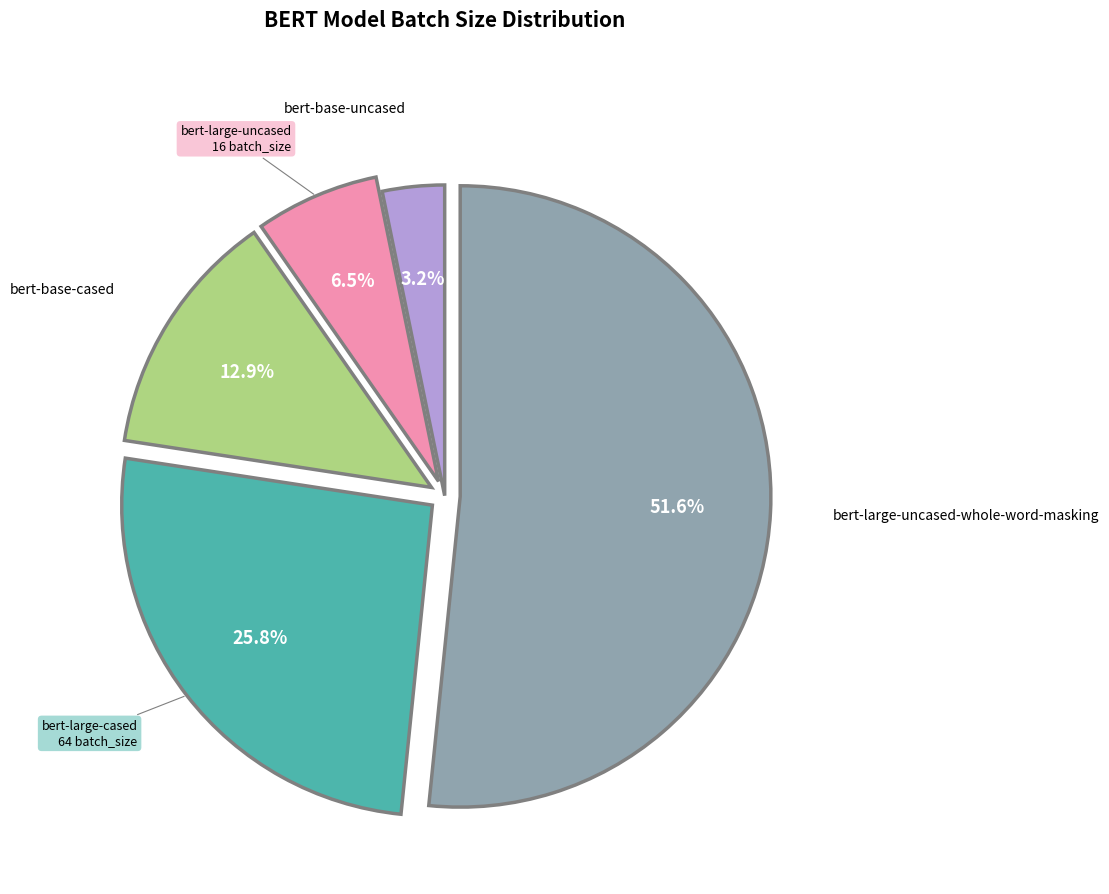

Does any single category account for the majority?

Yes